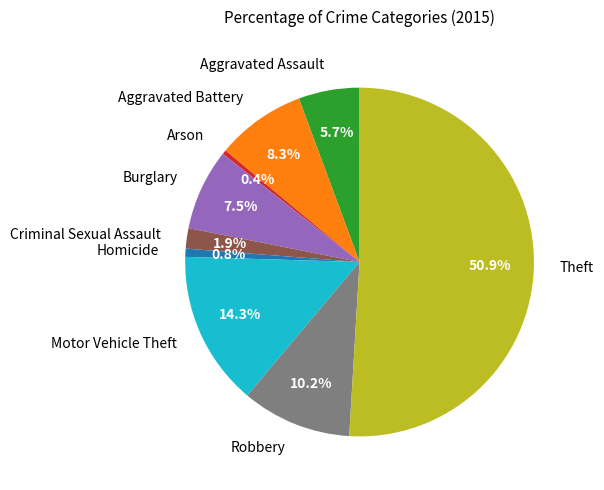

Is Homicide the majority of the pie?

No